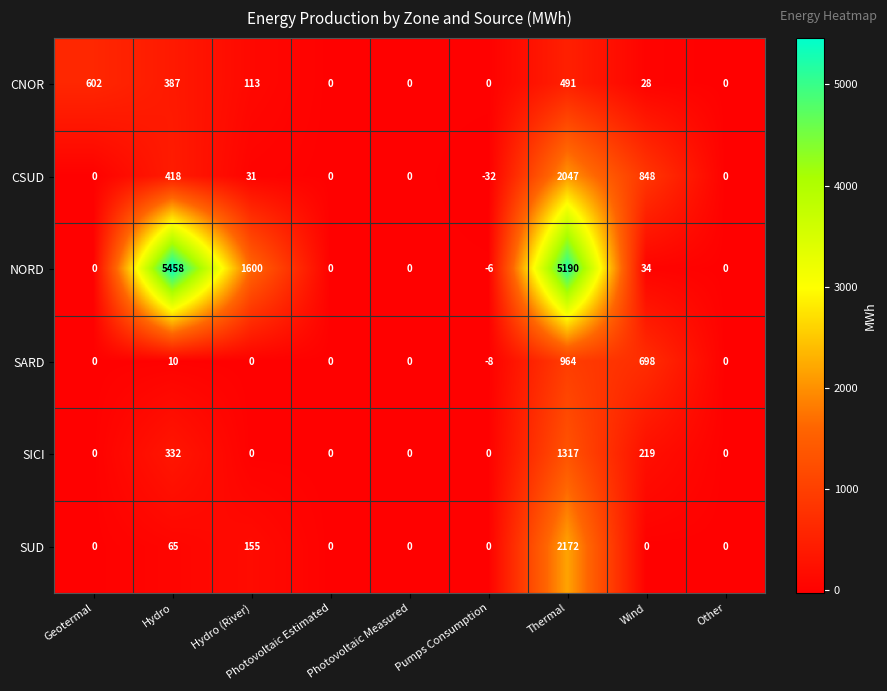

Which series has the largest total across all categories?

NORD